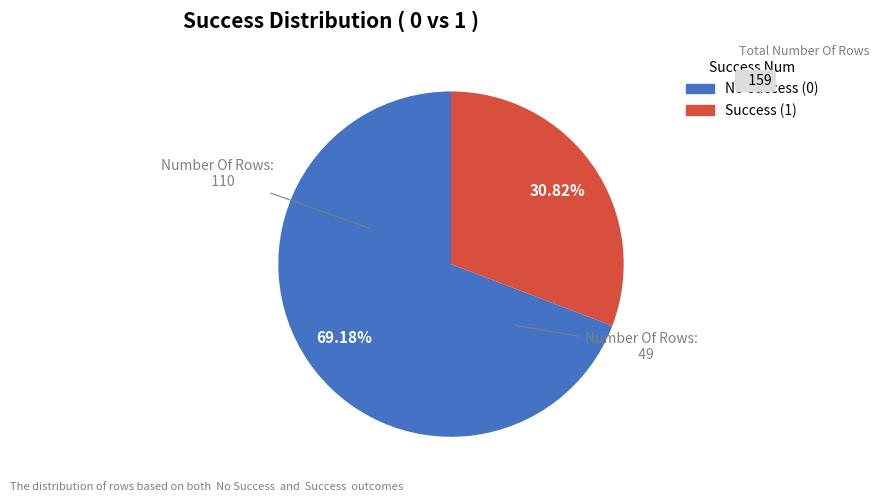

Is there any slice that represents more than half of the pie?

Yes